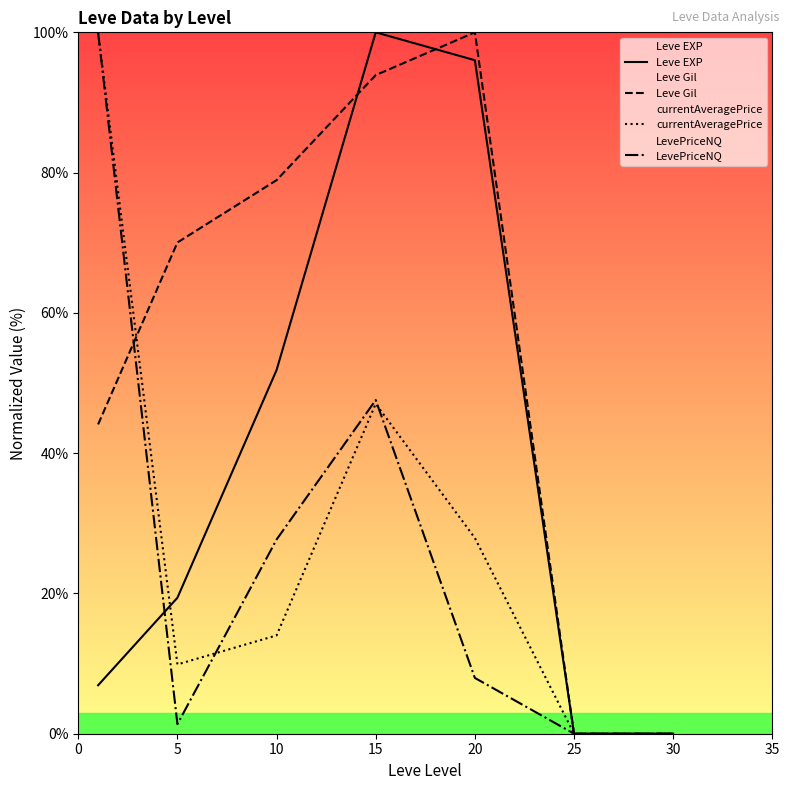

List the series in order of their peak value, highest first.

Leve EXP, Leve Gil, currentAveragePrice, LevePriceNQ